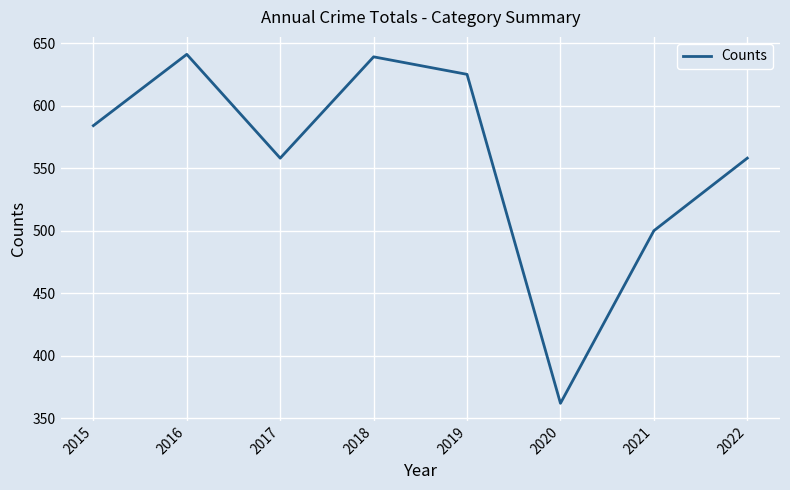

Count the number of categories in the chart.

8